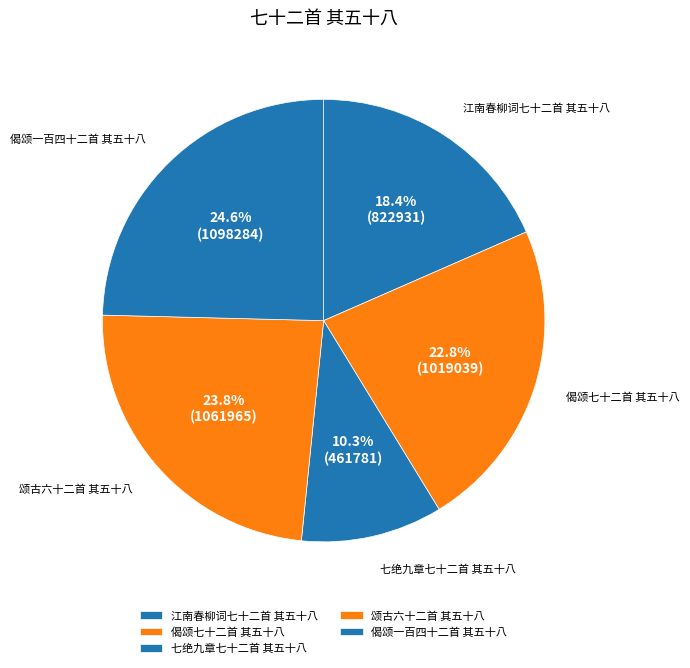

Is it true that 七绝九章七十二首 其五十八 is 10% of the pie?

True